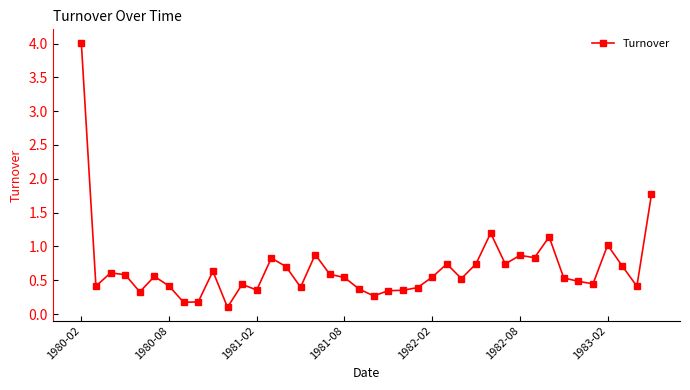

What is the difference between the maximum and minimum values?

3.9